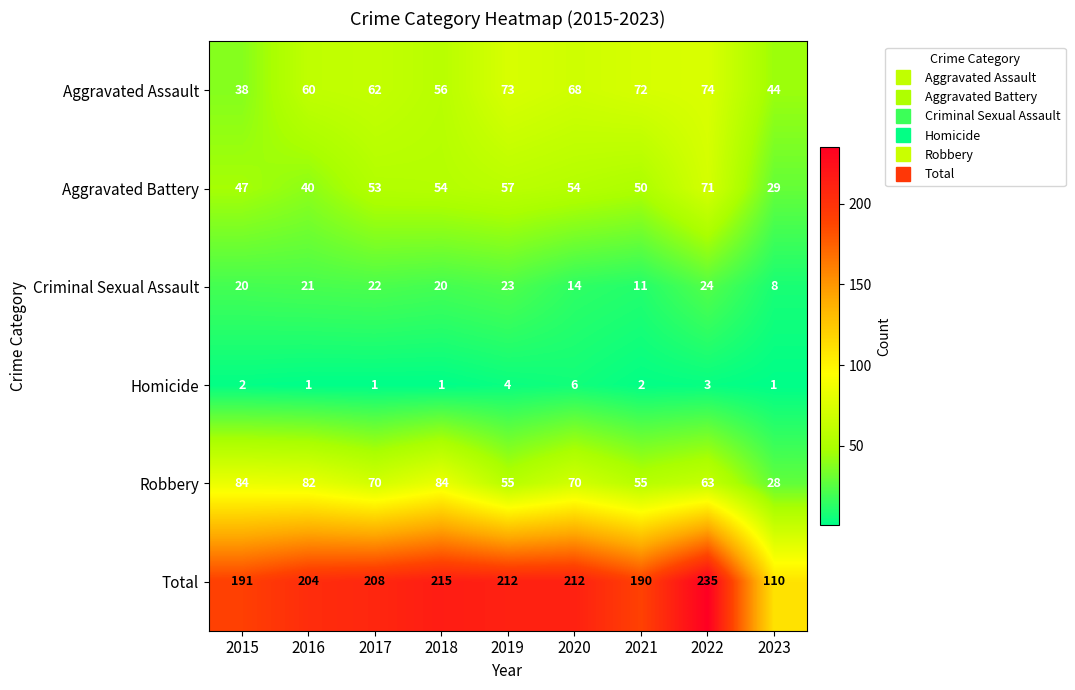

Which series has the largest range (max minus min)?

Total